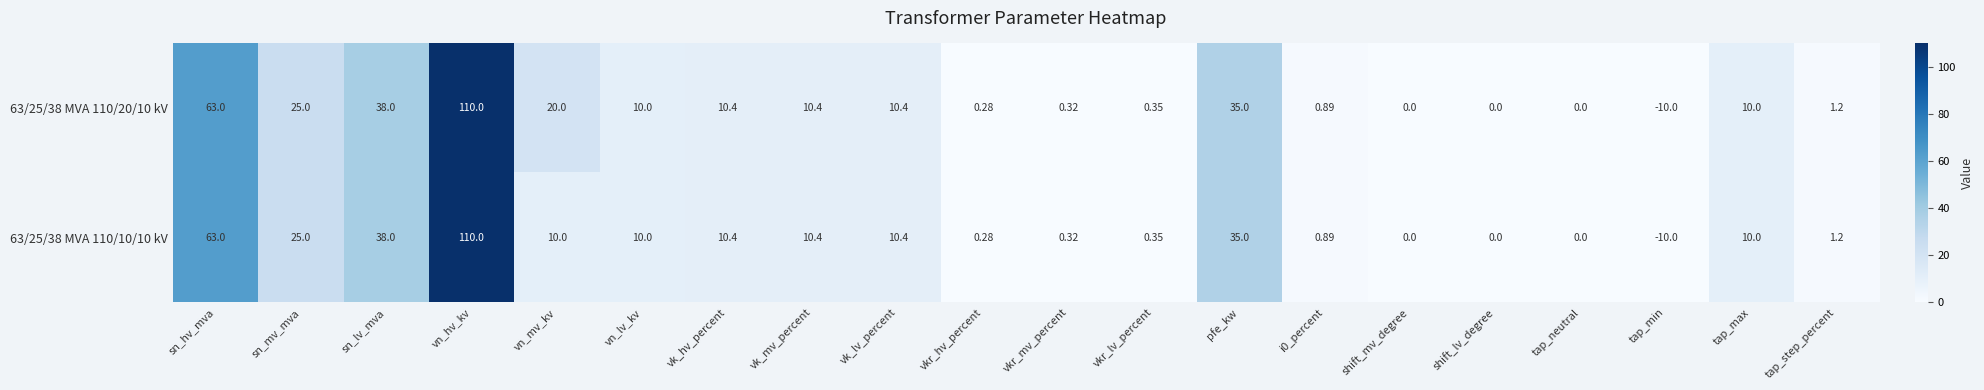

Which category has the highest value across all series?

vn_hv_kv